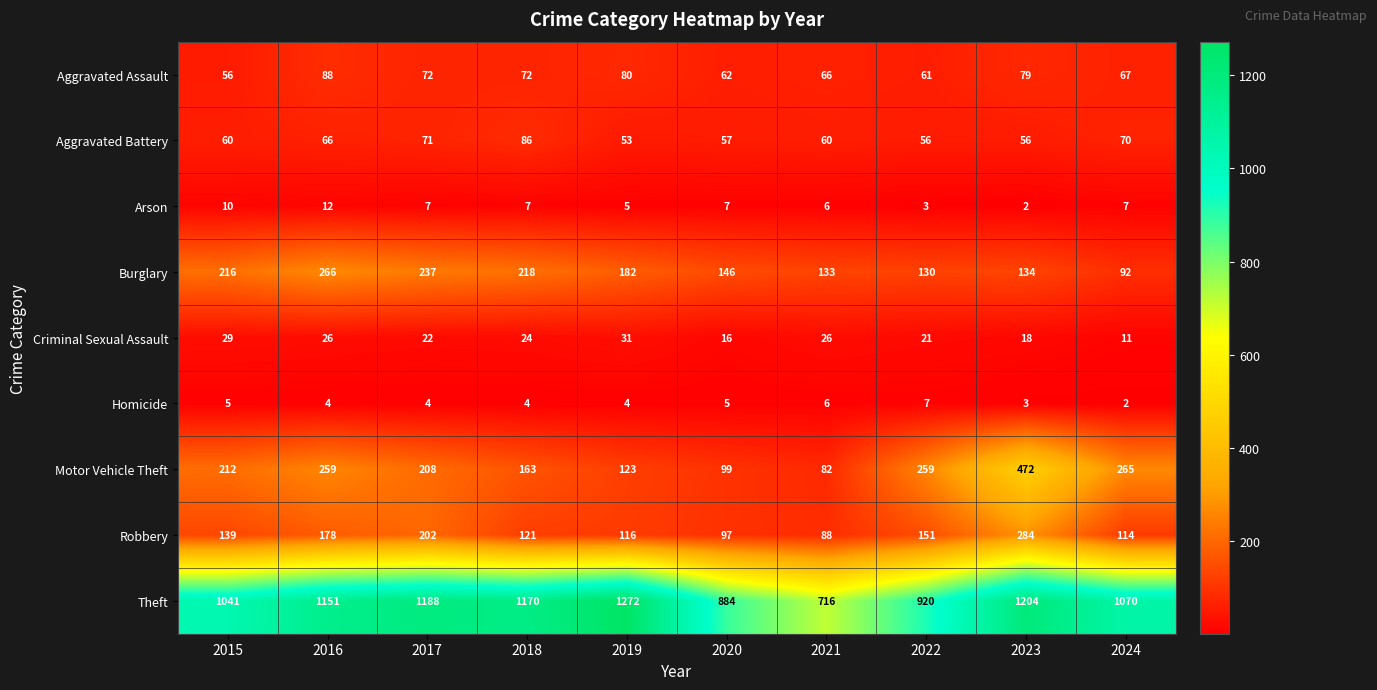

How many distinct data groups are displayed?

9